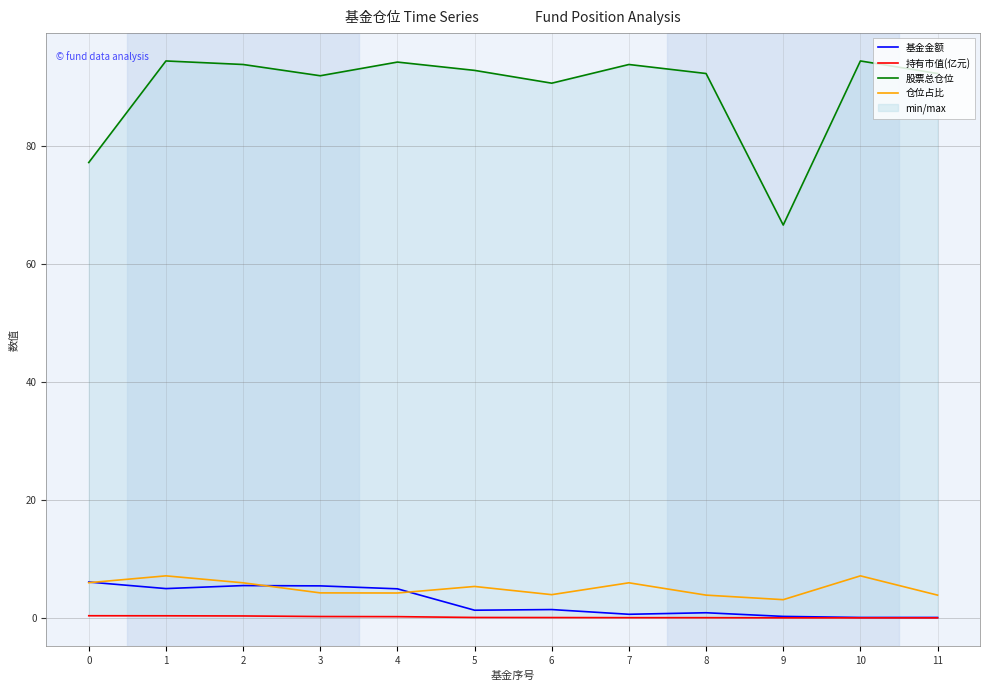

Is it true that 持有市值(亿元) equals 0.2 at 0?

False